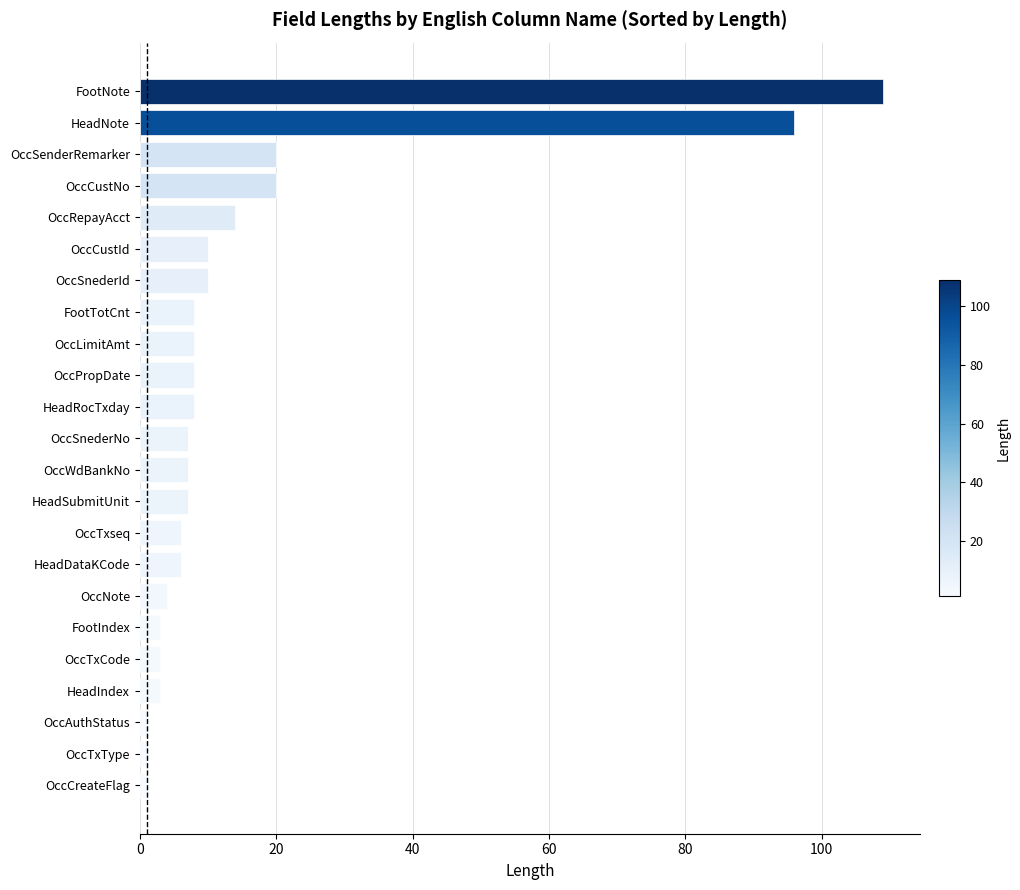

The chart shows a value of 3 at OccTxCode. True or false?

True